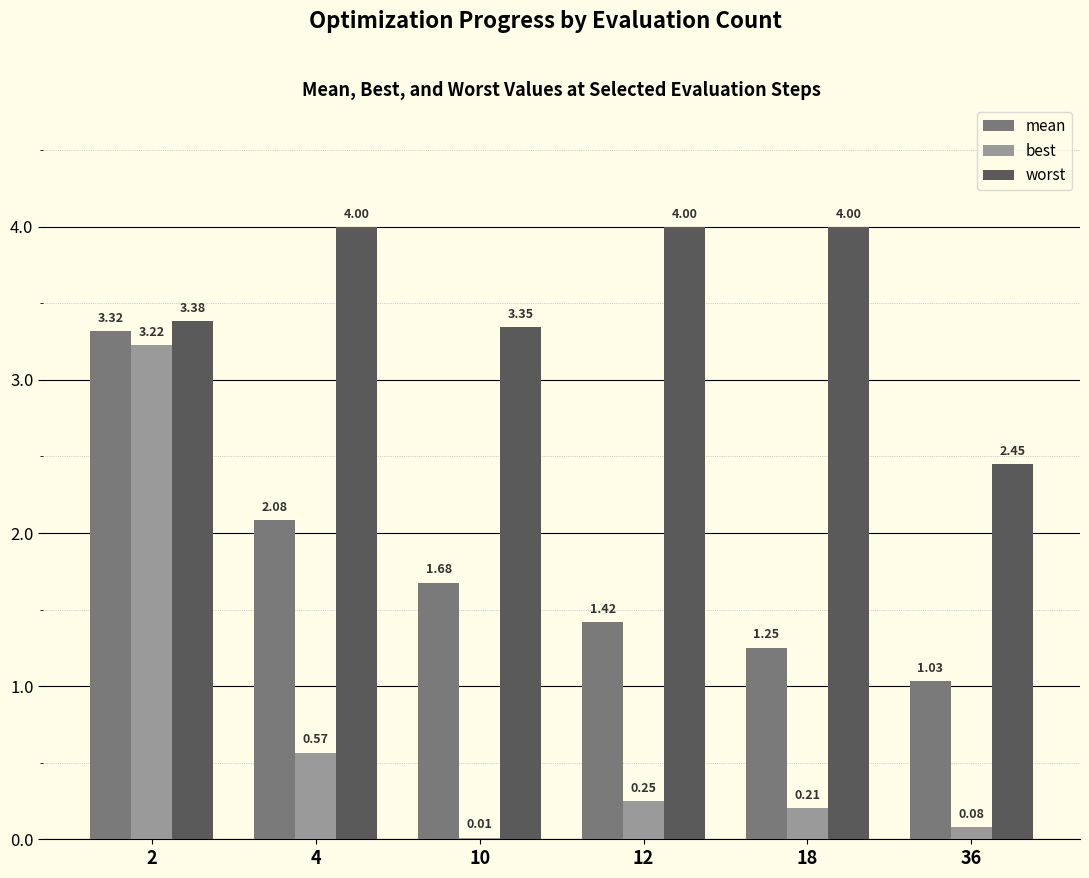

Which series changed the most between 18 and 36?

worst